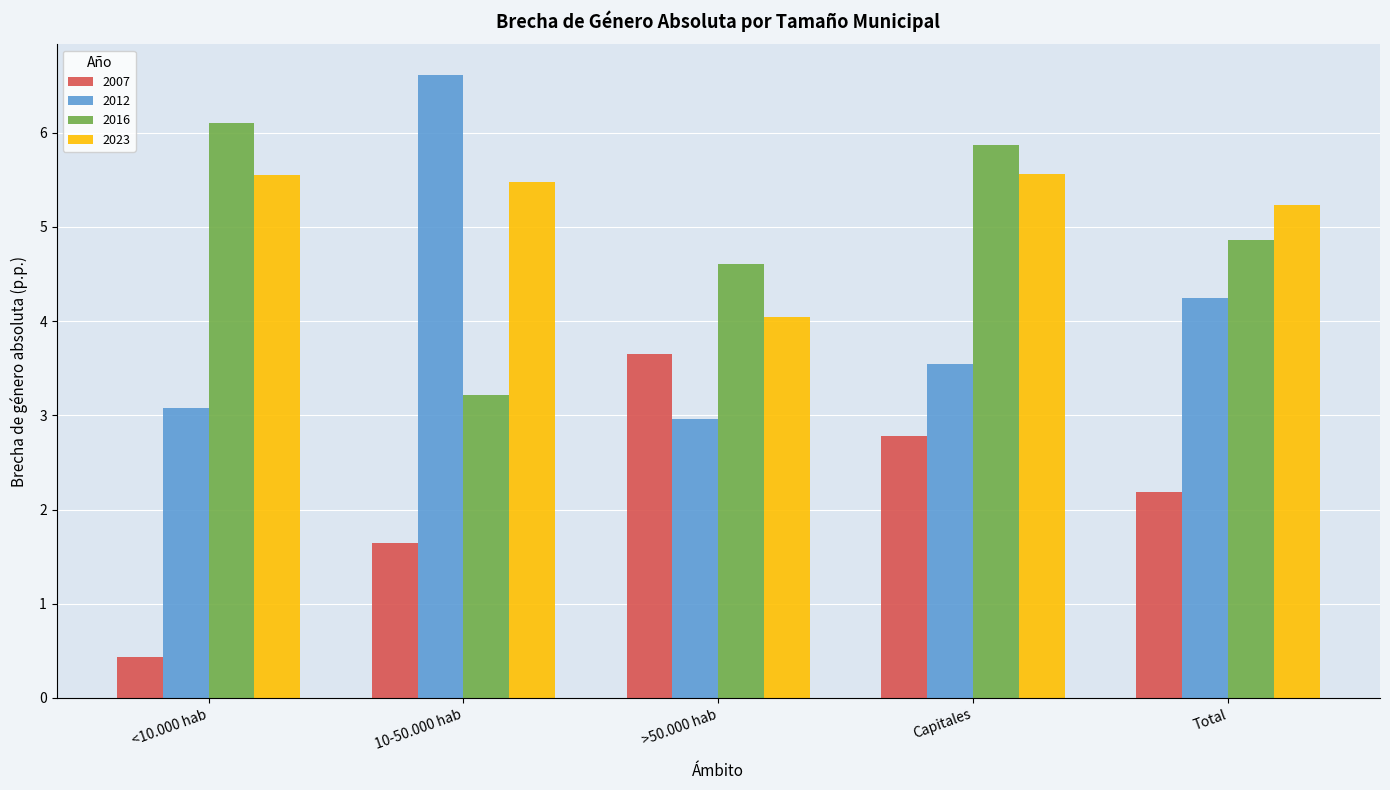

Which label corresponds to the smallest value in the chart?

<10.000 hab